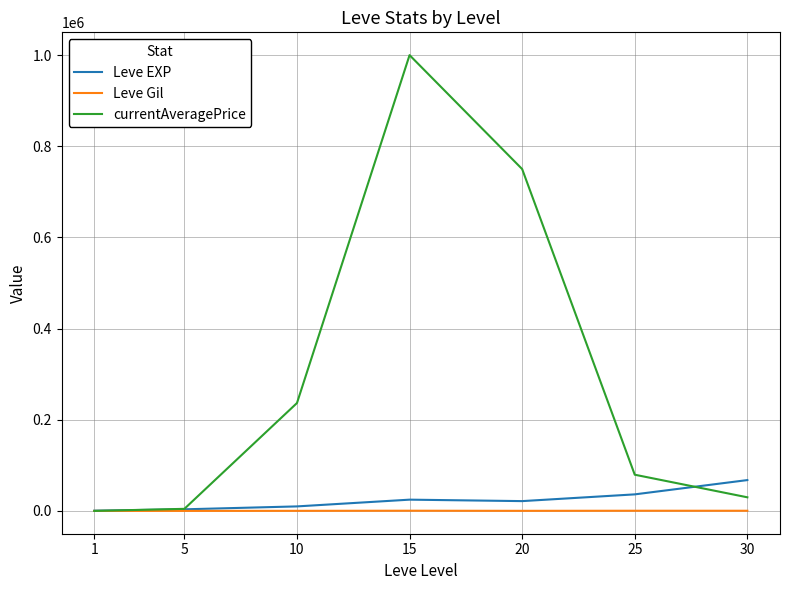

How many intersections are there between currentAveragePrice and Leve Gil?

1